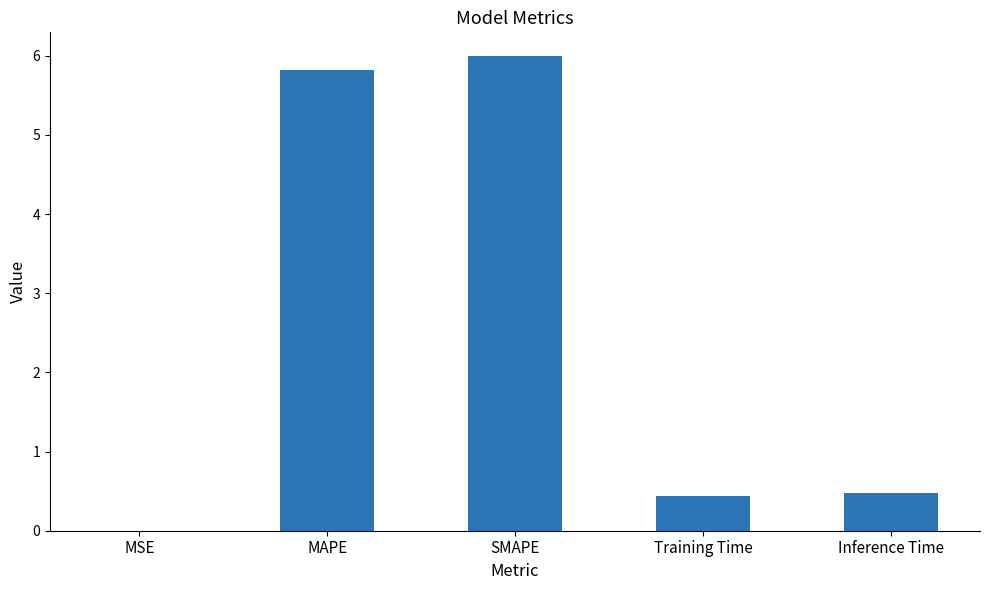

What is the approximate value at Training Time?

0.4